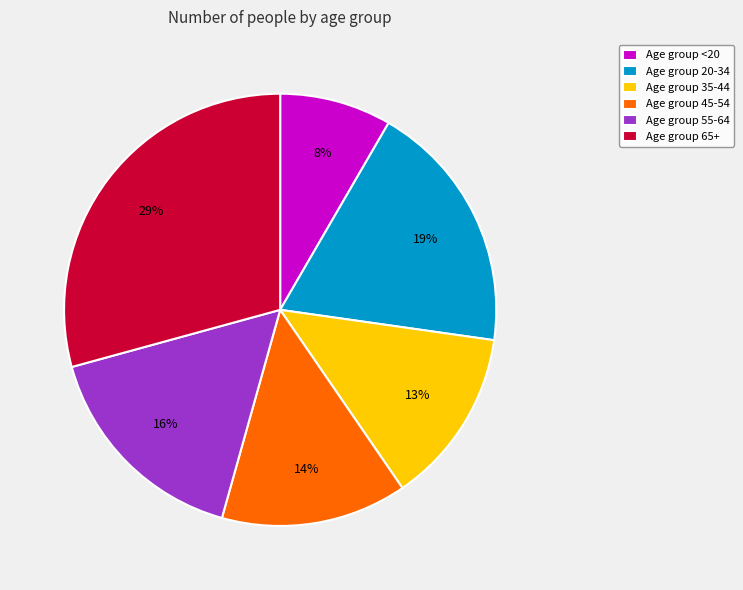

Count the number of slices in the pie.

6